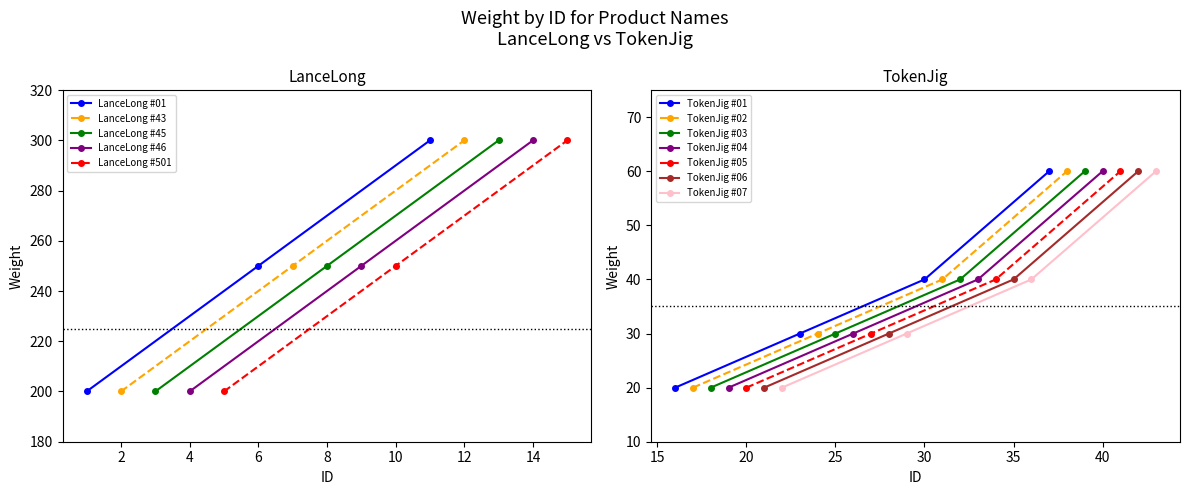

Which series has the widest spread of values?

LanceLong